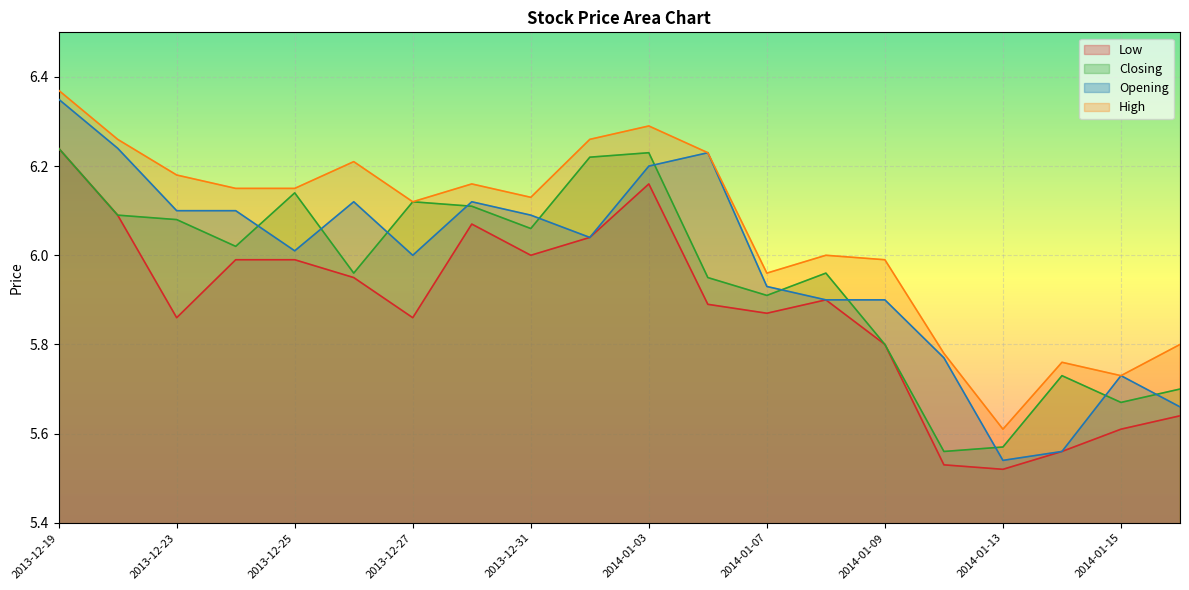

Between 2013-12-26 and 2013-12-25, which is larger?

2013-12-26